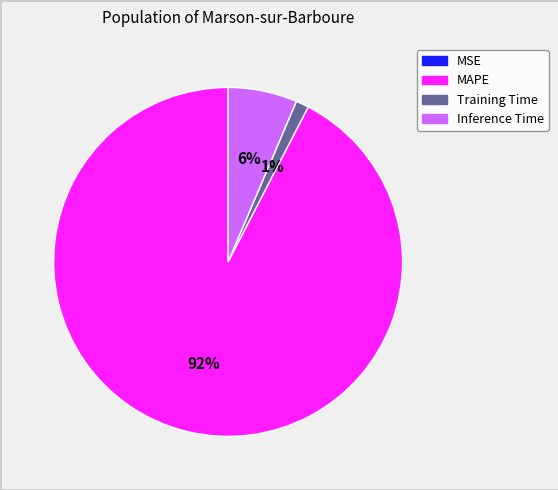

To the nearest percent, what is the average slice percentage?

25%